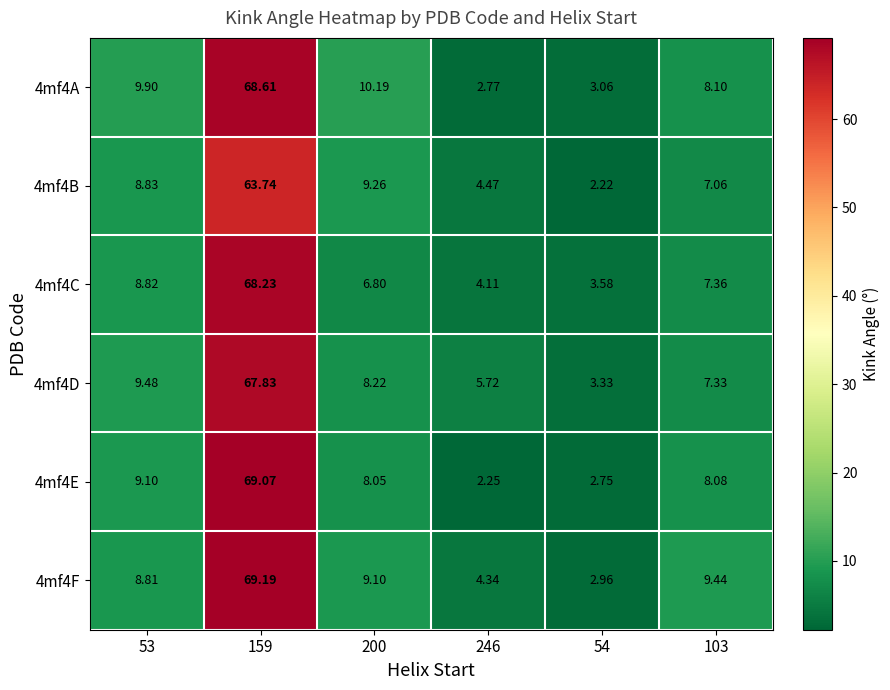

Is the value of 4mf4A at 103 greater than the value of 4mf4B at 159?

No